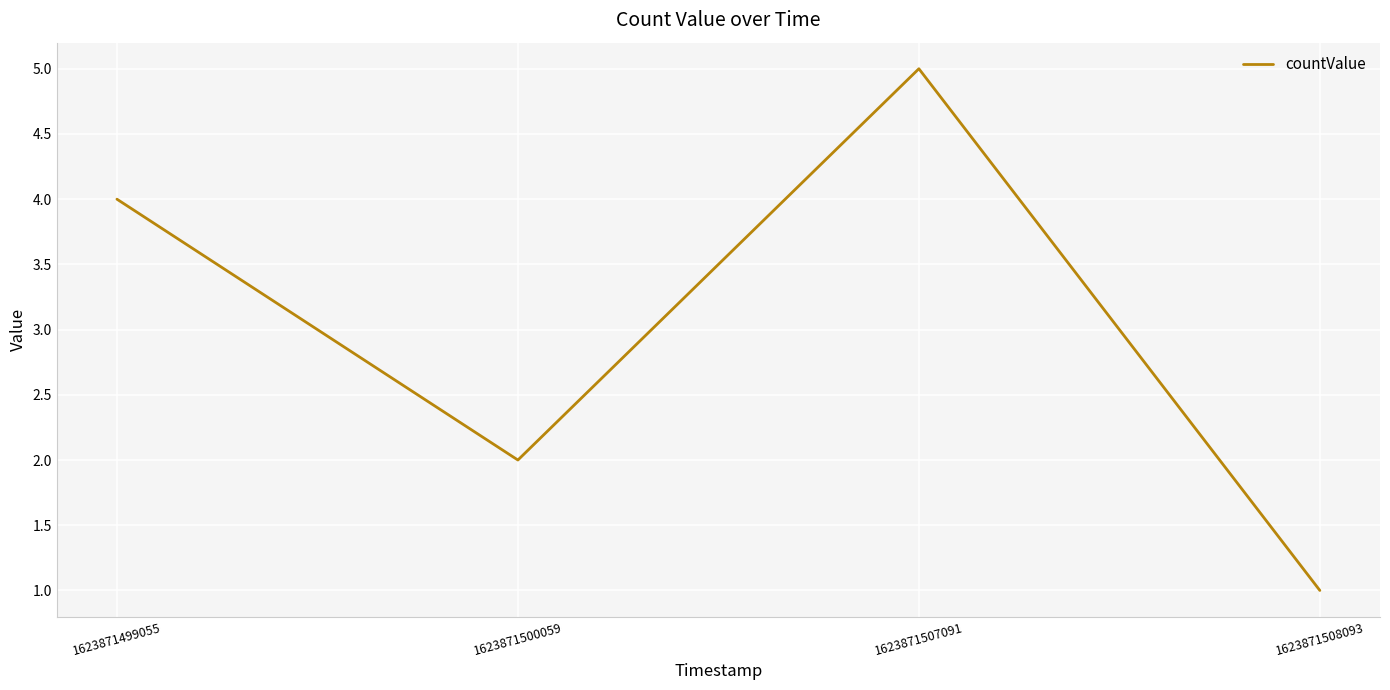

Reading right to left, list all the values displayed in this chart.

1623871508093=1	1623871507091=5	1623871500059=2	1623871499055=4